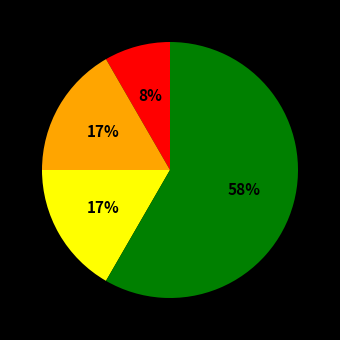

How many slices are in this pie chart?

4